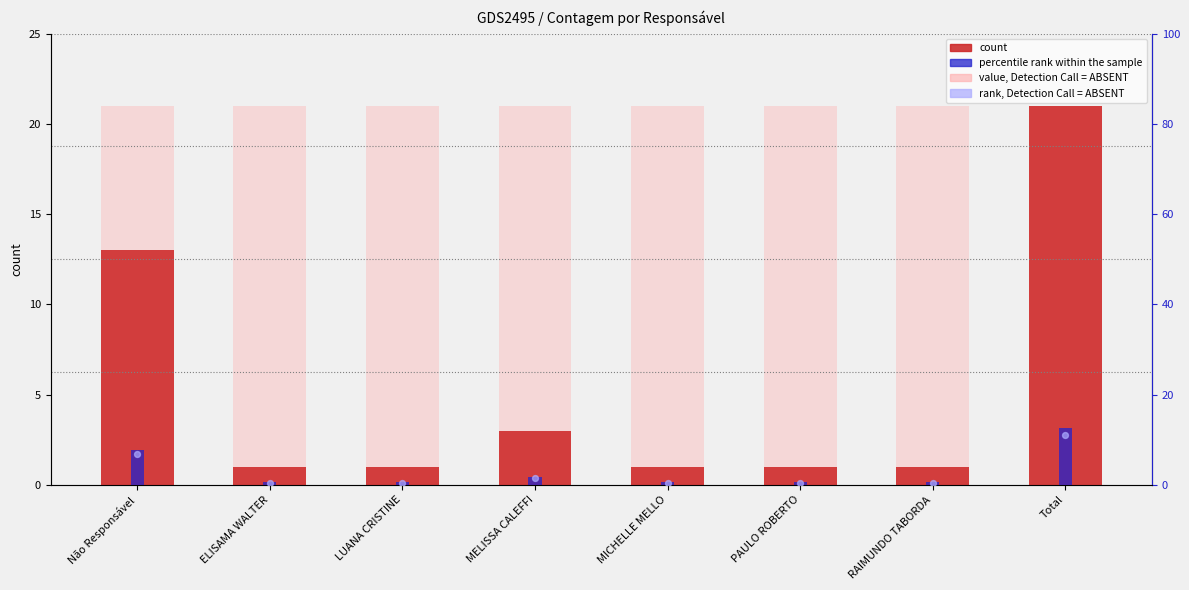

Is the value of rank, Detection Call = ABSENT at PAULO ROBERTO greater than the value of count at ELISAMA WALTER?

No